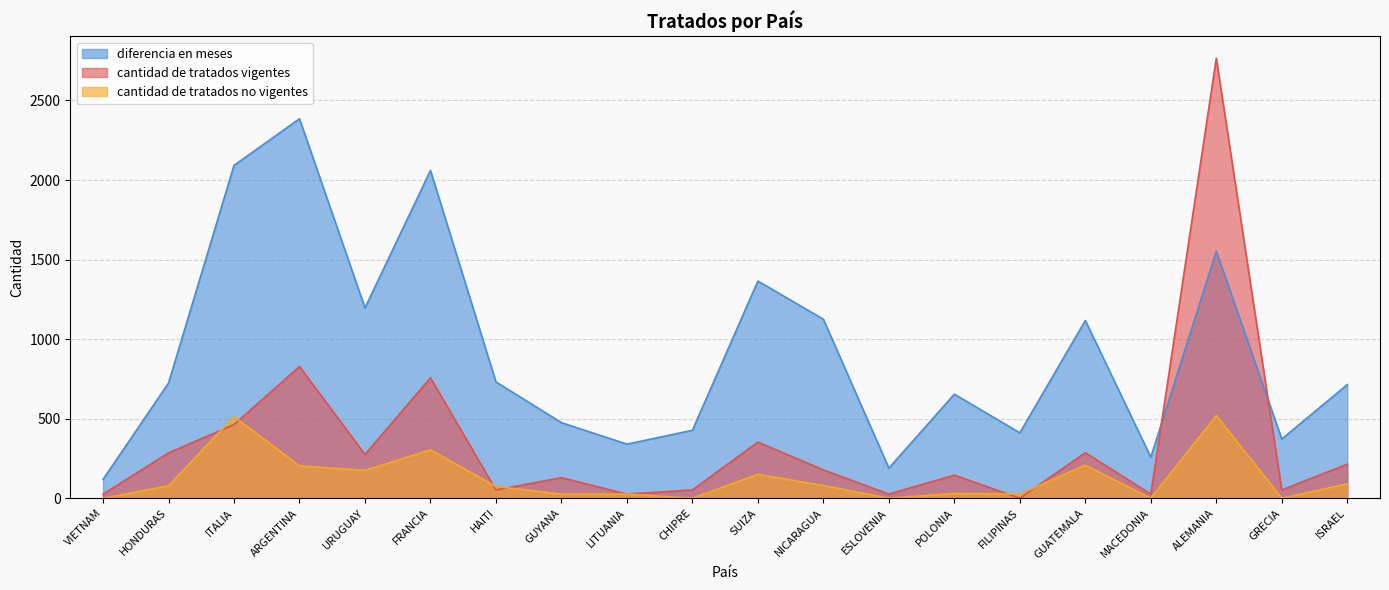

Rank the categories by cantidad de tratados vigentes value from highest to lowest.

ALEMANIA, ARGENTINA, FRANCIA, ITALIA, SUIZA, GUATEMALA, HONDURAS, URUGUAY, ISRAEL, NICARAGUA, POLONIA, GUYANA, HAITI, CHIPRE, GRECIA, VIETNAM, LITUANIA, ESLOVENIA, MACEDONIA, FILIPINAS